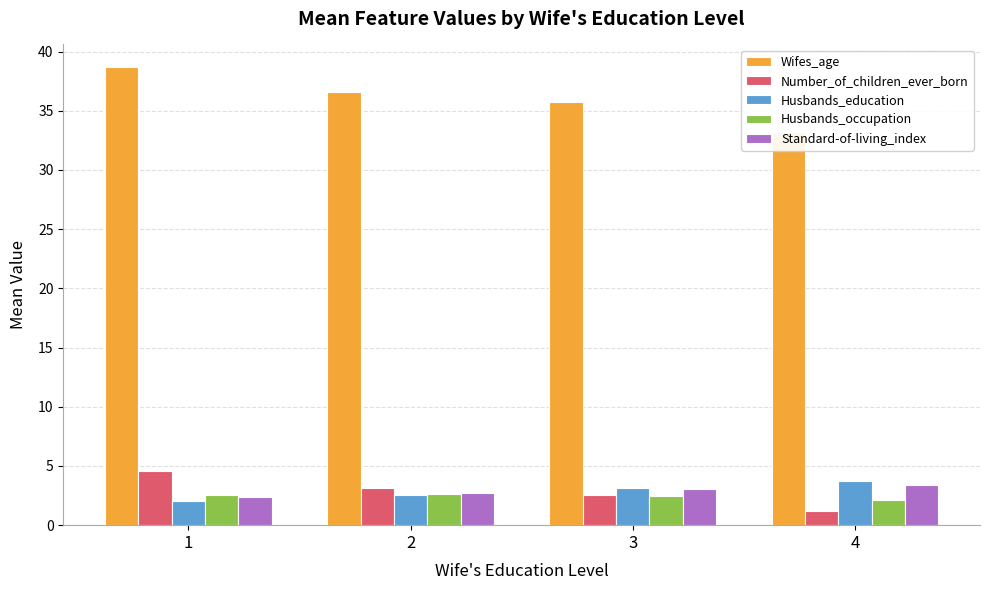

Is the value of Husbands_education at 3 greater than the value of Husbands_occupation at 2?

Yes